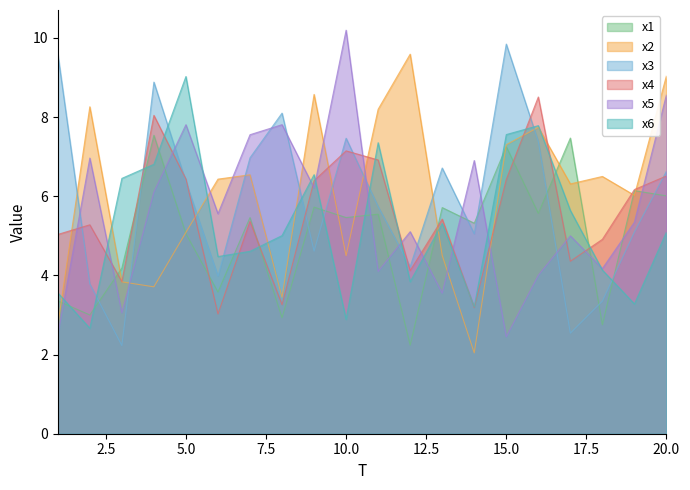

Reading right to left, list all the values displayed in this chart.

x1: 6.0	6.1	2.8	7.5	5.6	7.3	5.3	5.7	2.2	5.5	5.5	5.7	2.9	5.5	3.6	5.1	7.5	4.2	3.0	3.4
x2: 9.0	6.0	6.5	6.3	7.7	7.3	2.0	4.5	9.6	8.2	4.5	8.6	3.4	6.5	6.4	5.1	3.7	3.8	8.3	2.7
x3: 6.6	5.1	3.4	2.5	7.4	9.8	5.1	6.7	4.2	5.7	7.5	4.6	8.1	7.0	4.0	6.4	8.9	2.2	3.8	9.6
x4: 6.5	6.2	4.9	4.4	8.5	6.4	3.2	5.4	4.1	6.9	7.1	6.4	3.3	5.4	3.0	6.4	8.0	3.8	5.3	5.0
x5: 8.6	5.3	4.2	5.0	4.0	2.4	6.9	3.6	5.1	4.1	10.2	6.2	7.8	7.6	5.6	7.8	6.1	3.1	7.0	2.5
x6: 5.1	3.3	4.1	5.6	7.8	7.6	3.2	5.3	3.8	7.4	2.9	6.5	5.0	4.6	4.5	9.0	6.8	6.5	2.7	3.6